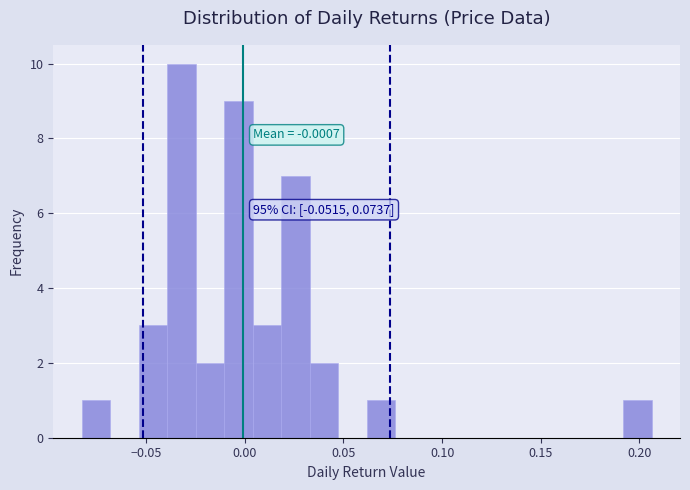

Read against the x-axis, roughly where is the centre of the tallest bar?

-0.030